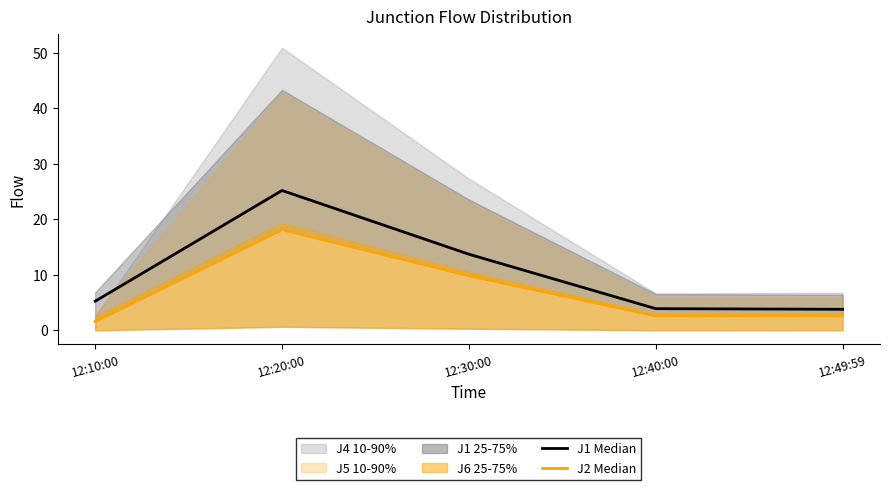

Is it true that J2 equals 1.3 at 12:49:59?

False